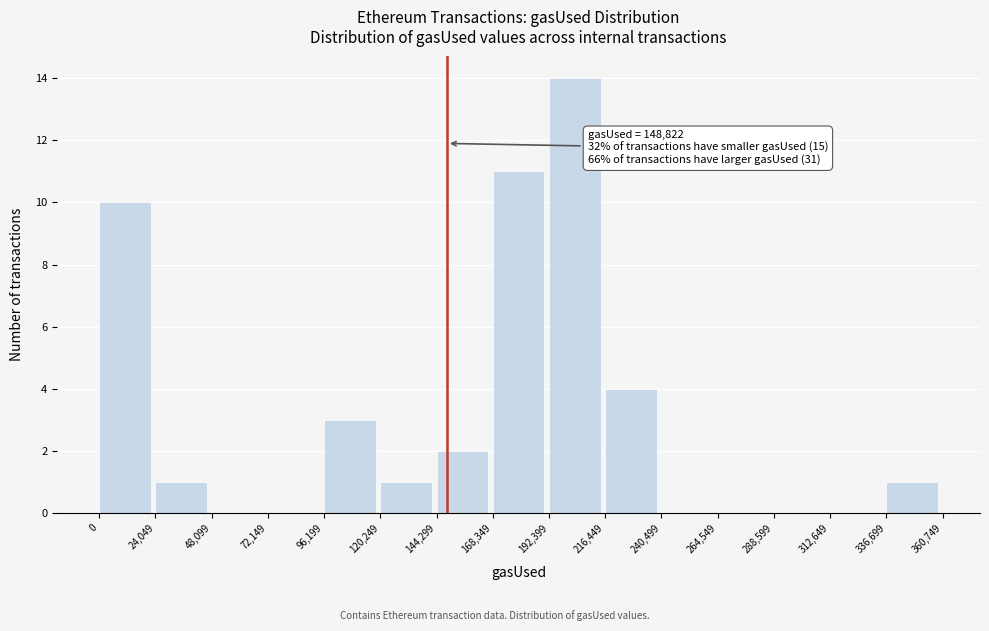

Which range on the x-axis has the tallest bar?

192,399 to 216,449